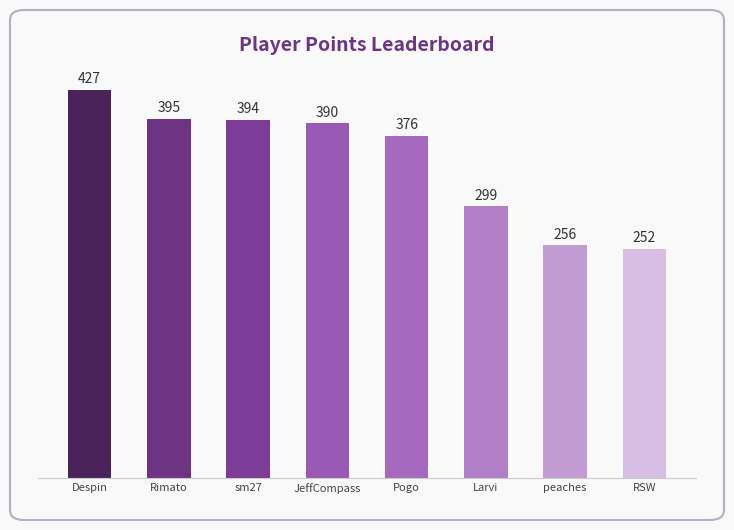

The chart shows a value of 252 at RSW. True or false?

True